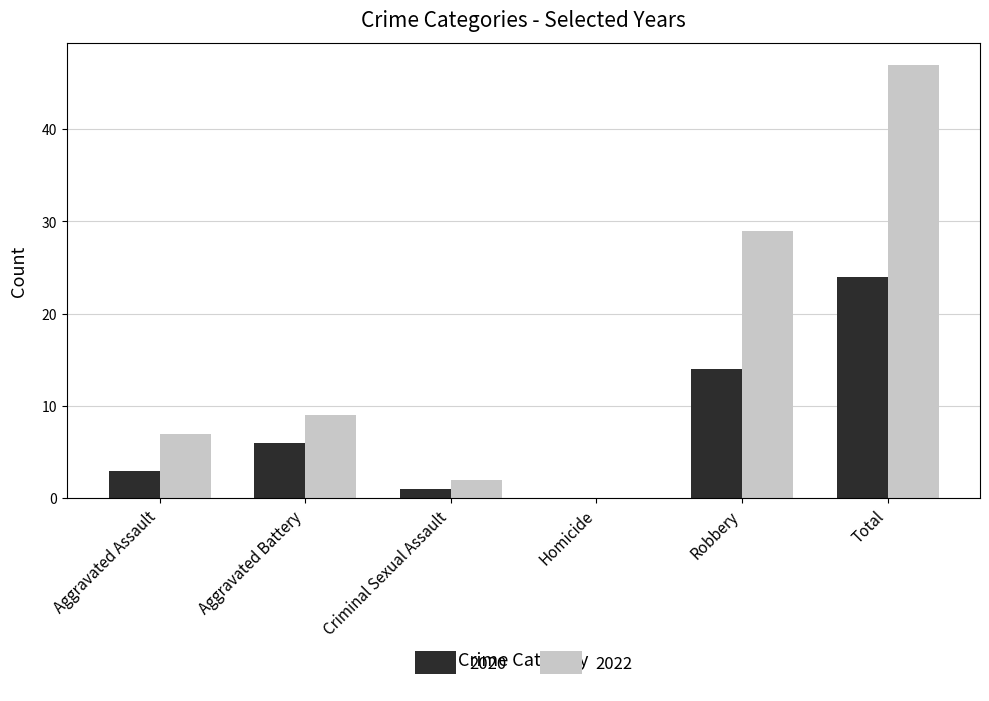

True or false: 2022 has a value of 0 at Homicide.

True